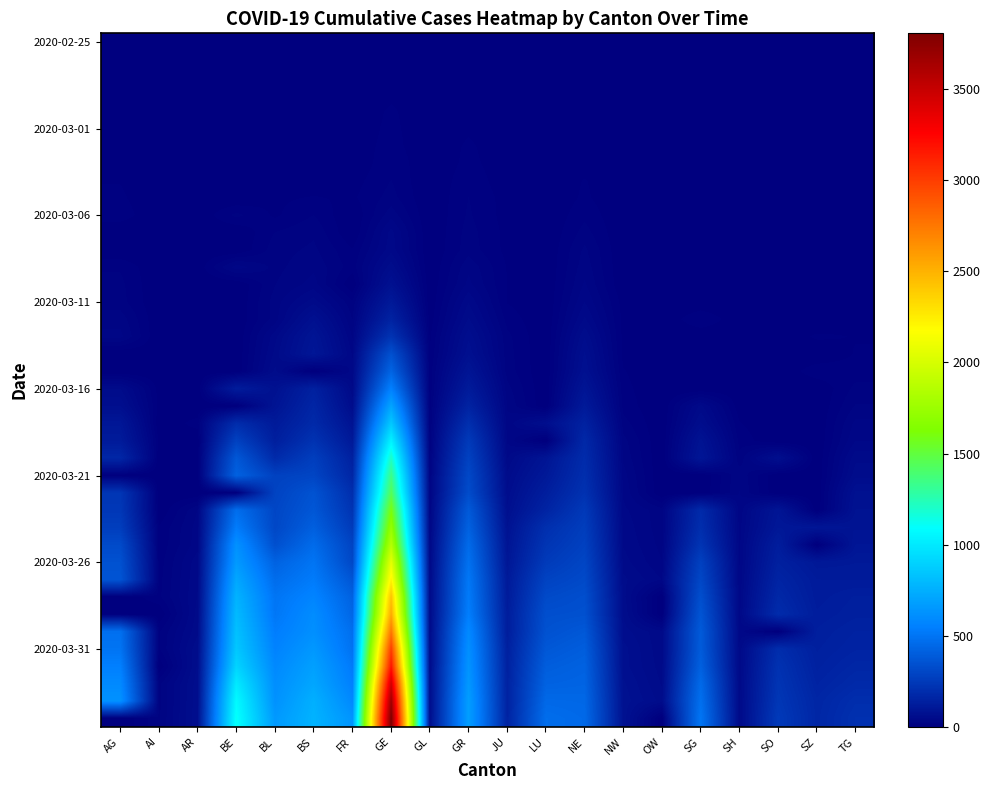

At which category is the sum across all series the highest?

GE